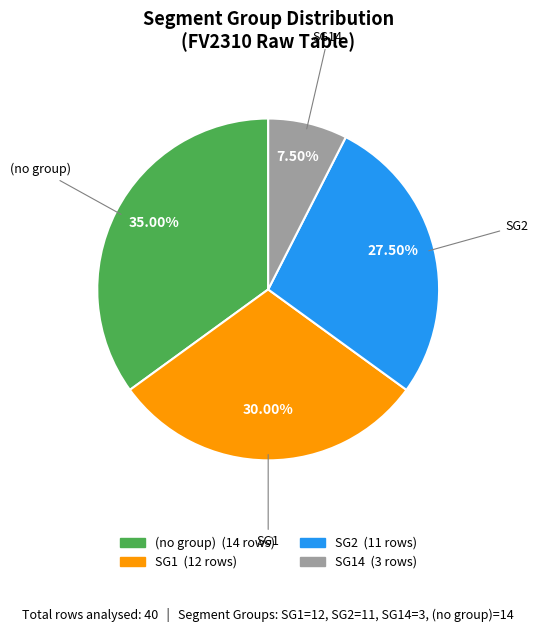

Count the number of slices in the pie.

4